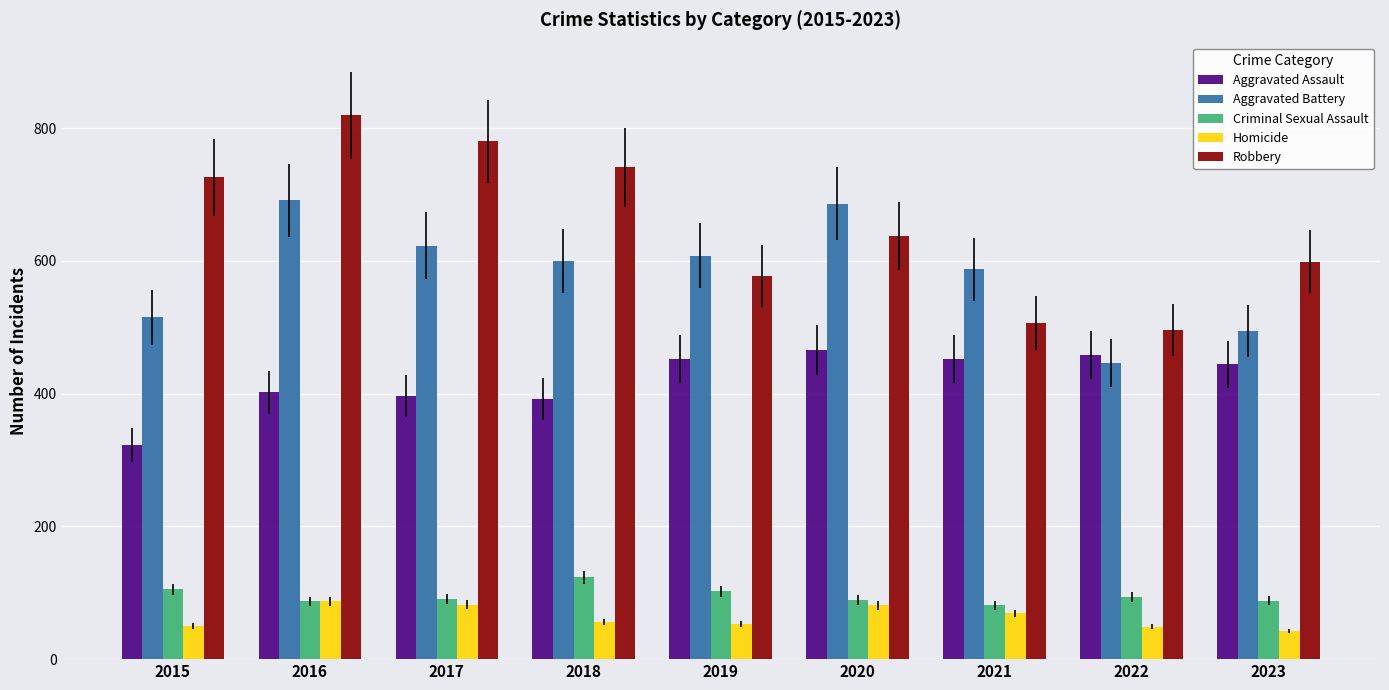

How many series are shown in this chart?

5